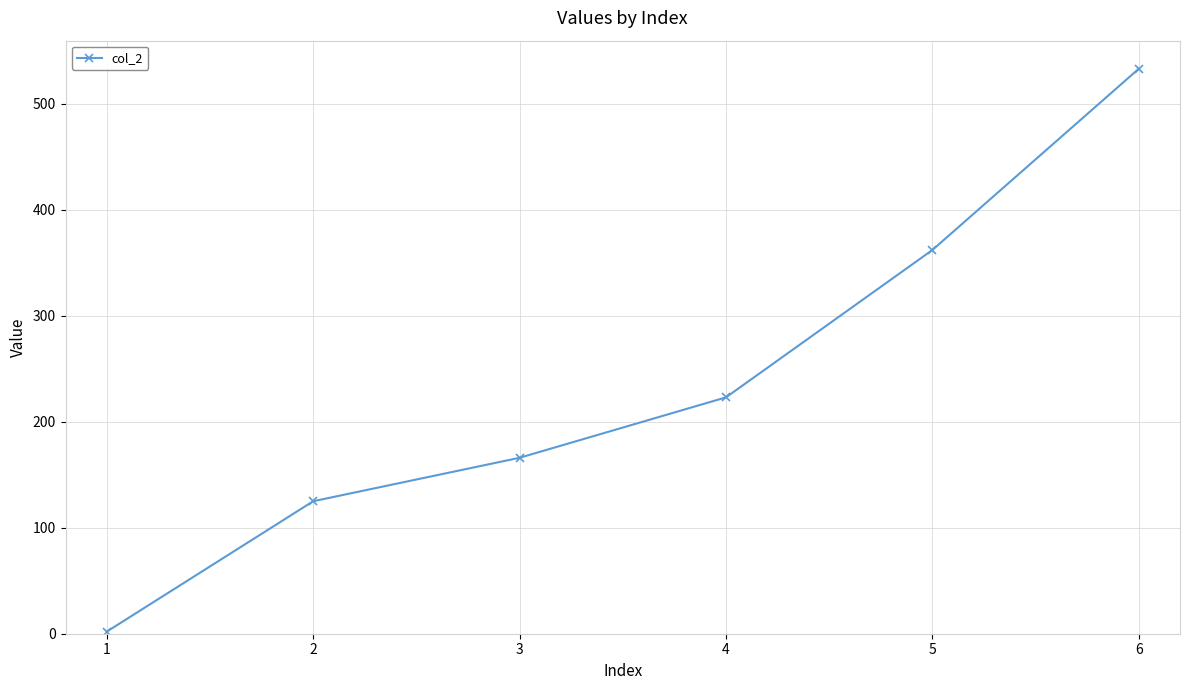

List the labels in order of value, smallest first.

1, 2, 3, 4, 5, 6